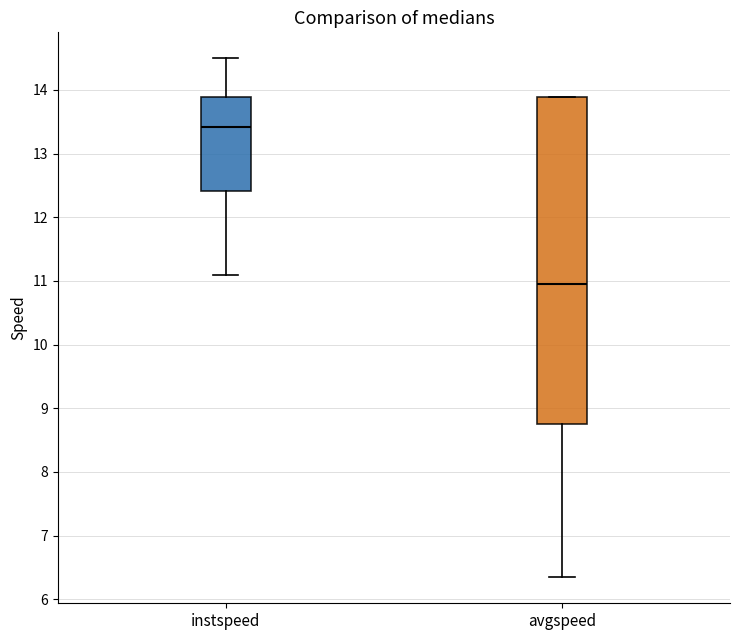

Which box has the highest median line?

instspeed